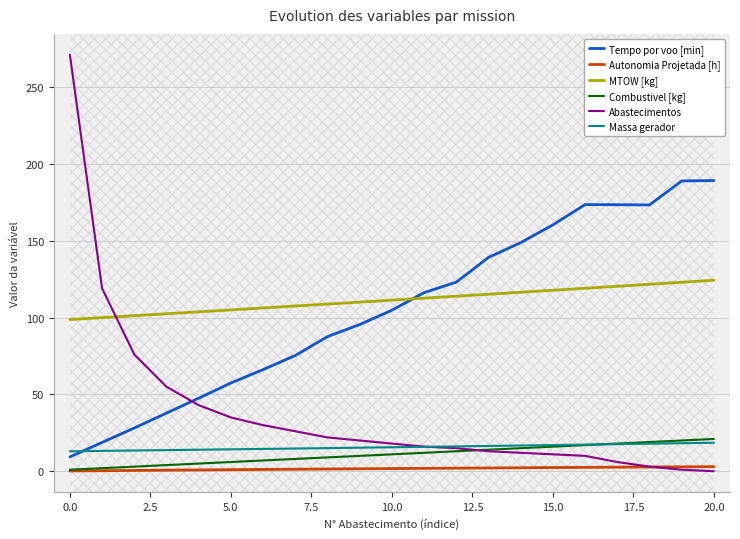

True or false: MTOW [kg] and Massa gerador cross at least once.

False